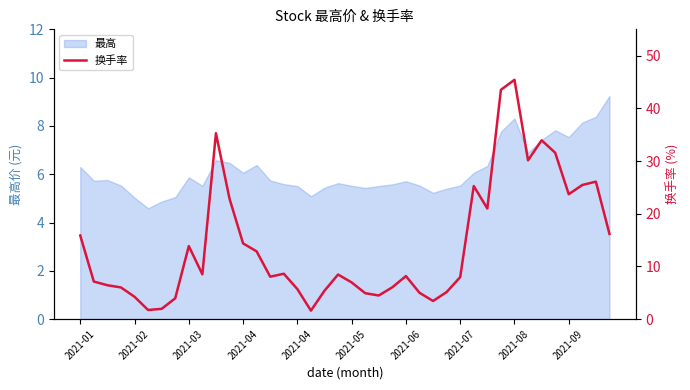

The chart shows a value of 8.5 at 19. True or false?

True